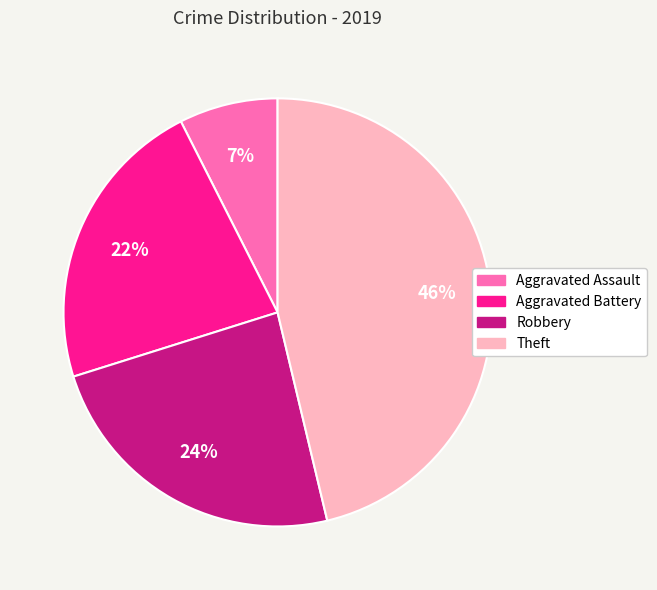

What percentage is the Aggravated Battery slice, to the nearest percent?

22%